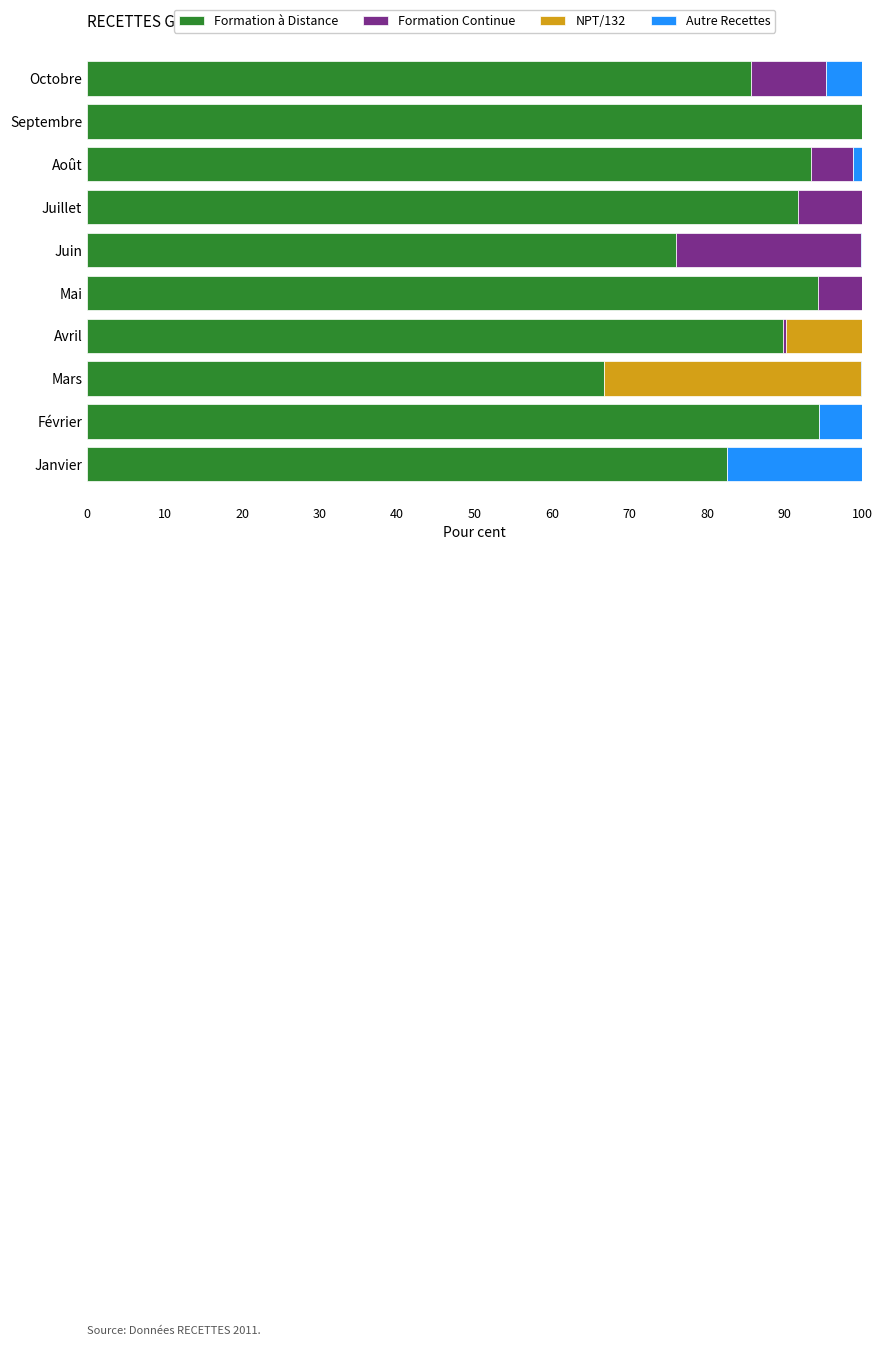

The value of Formation à Distance at Mars is 66.7. True or false?

True